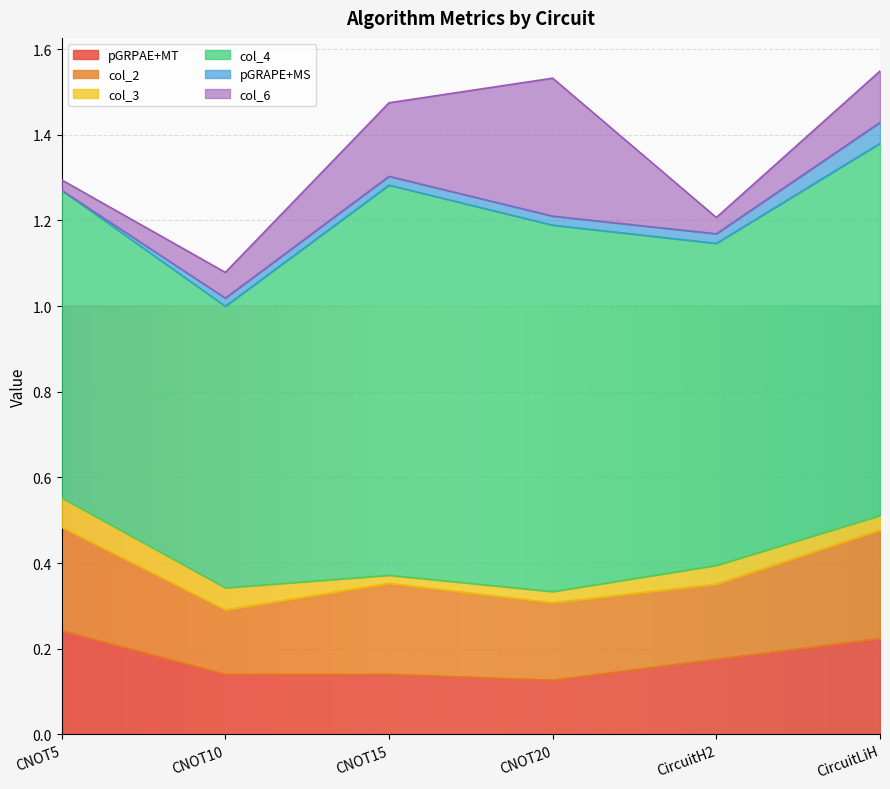

Does the chart display data point markers on the line(s)?

No